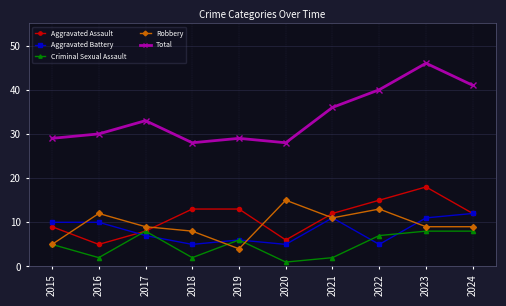

Rank the series by their maximum value, from highest to lowest.

Total, Aggravated Assault, Robbery, Aggravated Battery, Criminal Sexual Assault